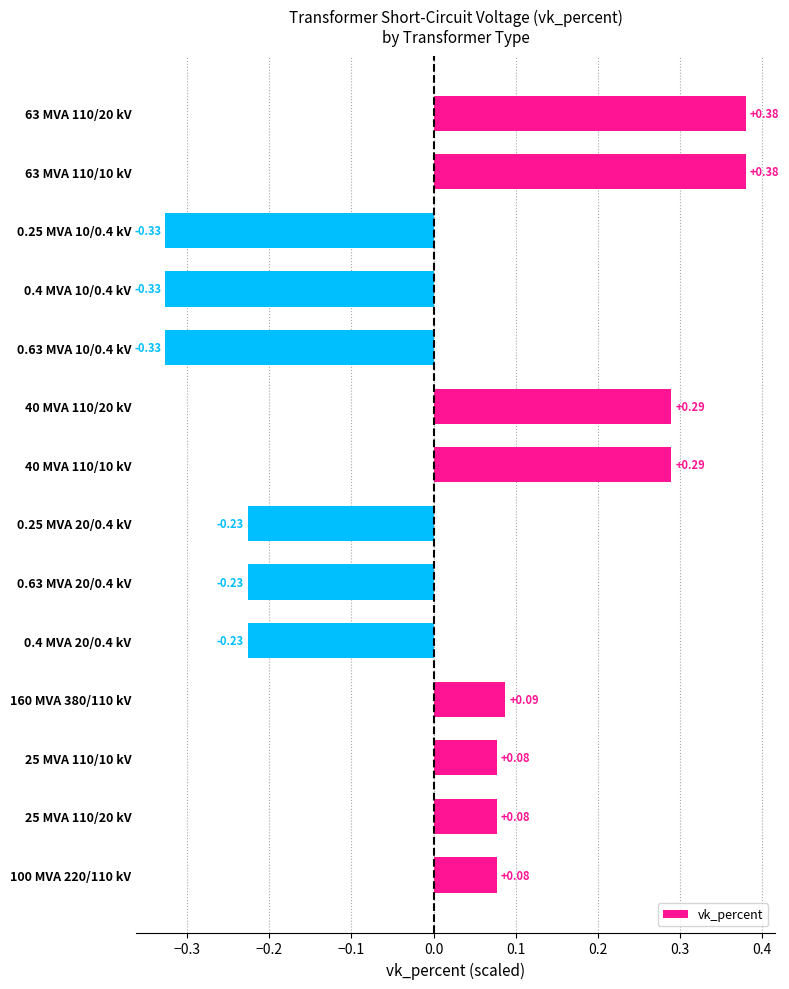

What is the difference between the maximum and second lowest values?

0.7